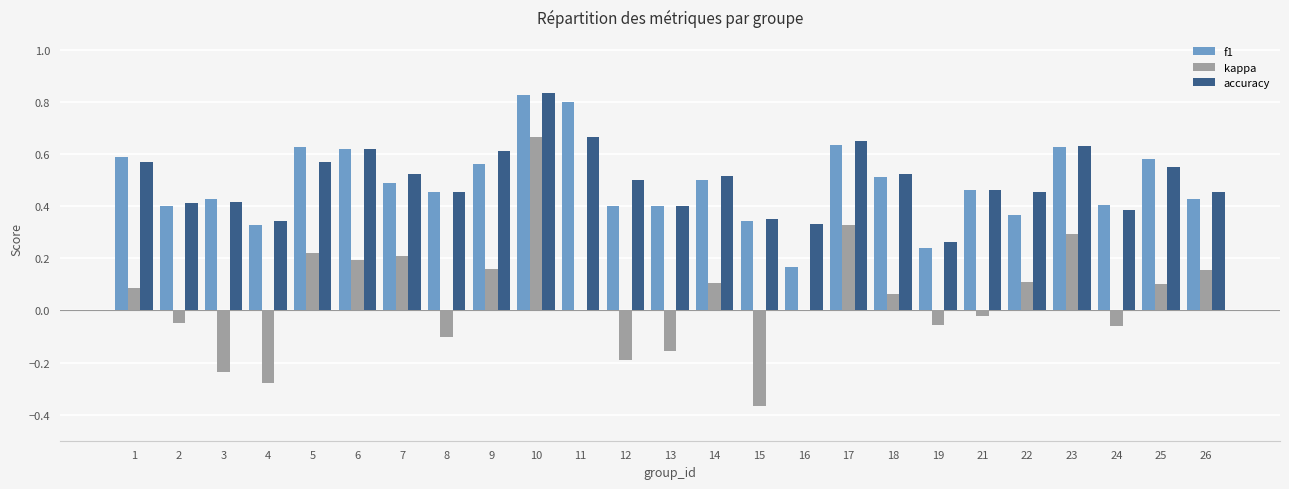

Are the bars horizontal?

No